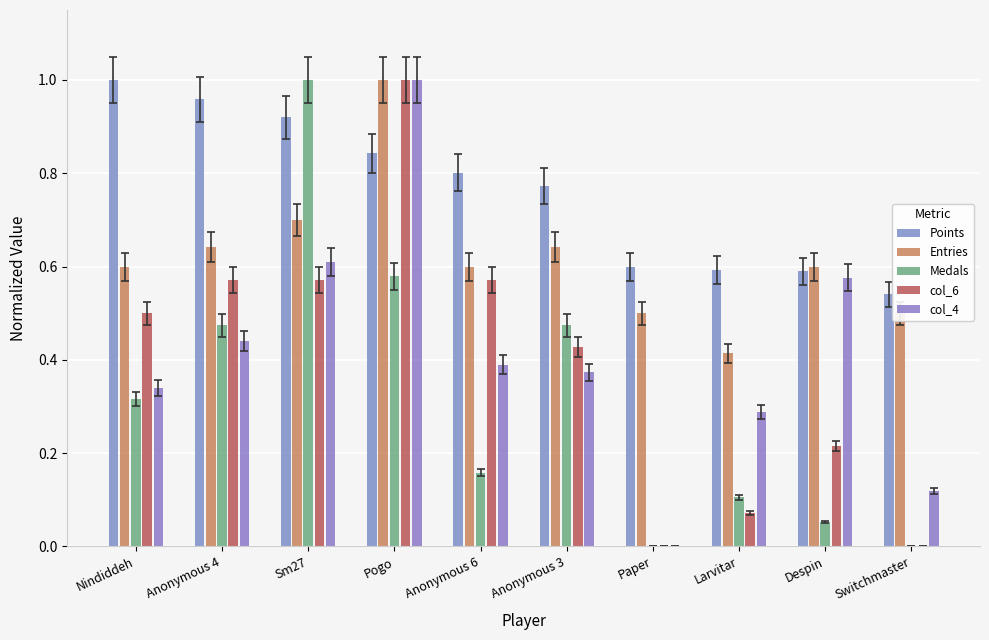

At Switchmaster, list the series in order from smallest to largest.

Medals, col_6, col_4, Entries, Points